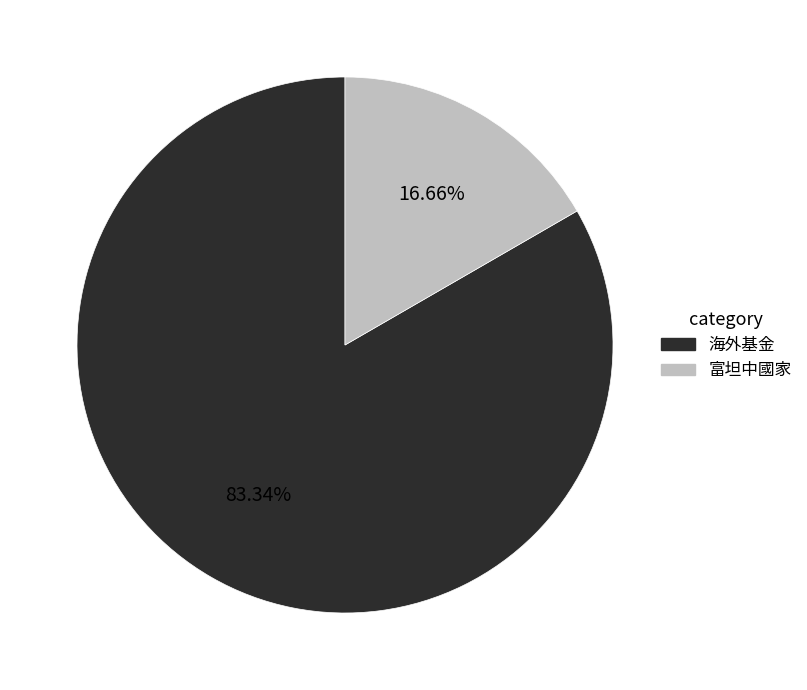

Approximately how many times larger is the value at 富坦中國家 compared to 海外基金?

0.2